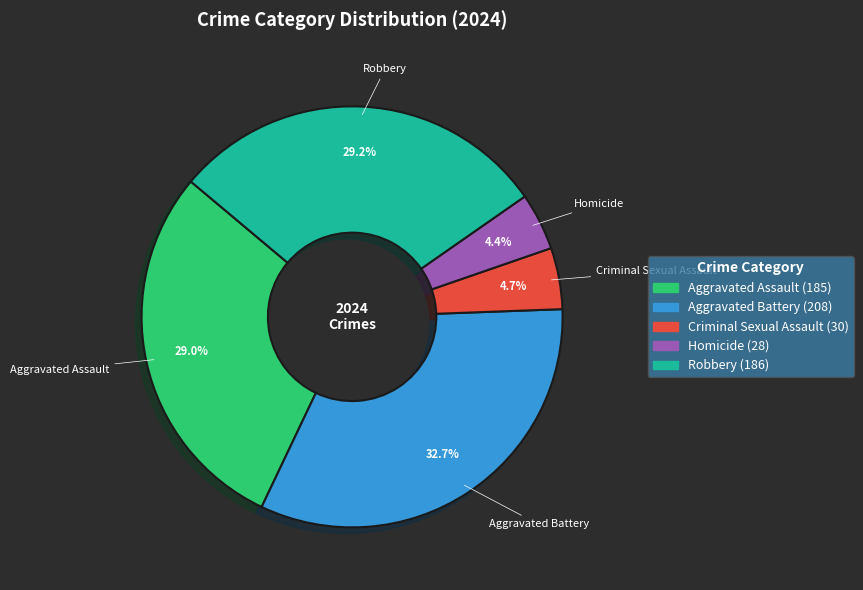

To the nearest percent, what is the combined percentage of Aggravated Assault and Robbery?

58%